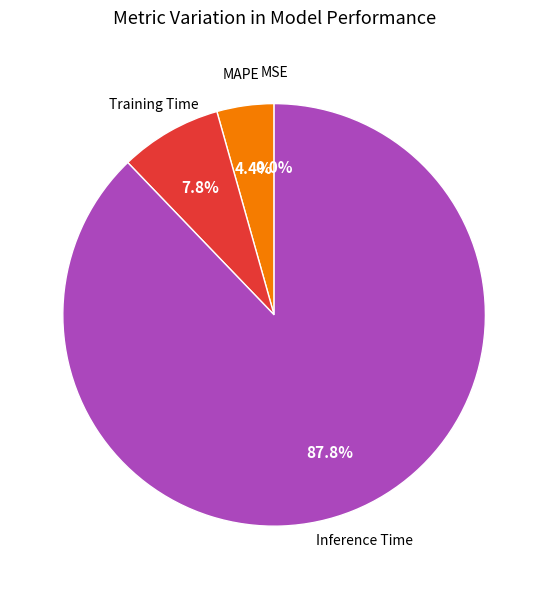

Combined, what portion of the pie is Inference Time and MAPE?

92.2%